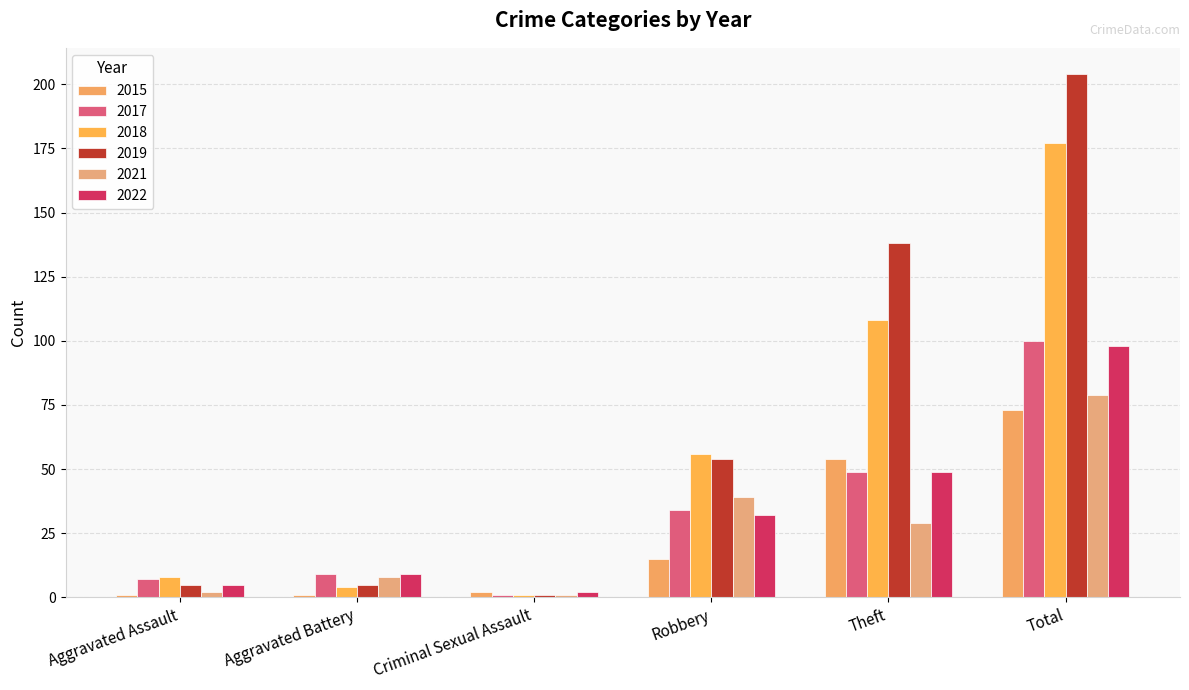

Which category has the highest value in the 2017 series?

Total